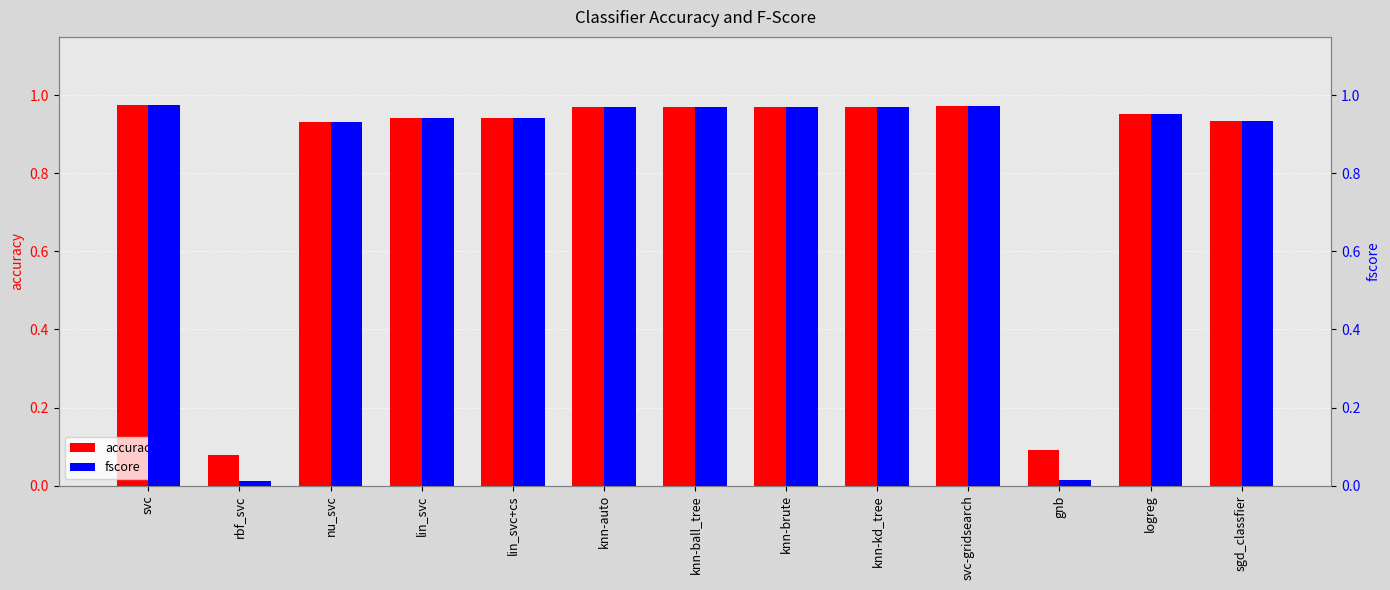

Are the bars grouped side by side (vs. stacked)?

Yes